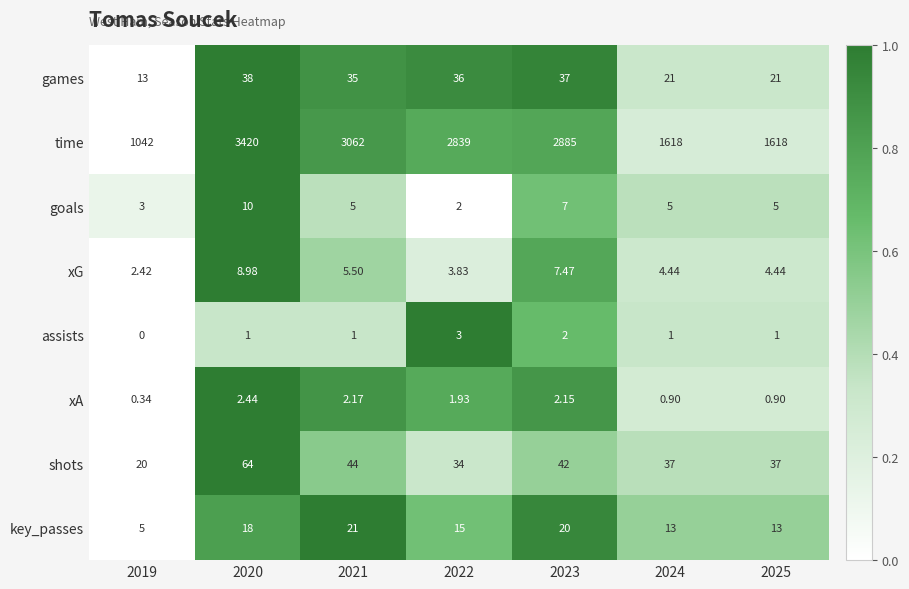

Rank the series at 2025 from highest to lowest value.

time, shots, games, key_passes, goals, xG, assists, xA